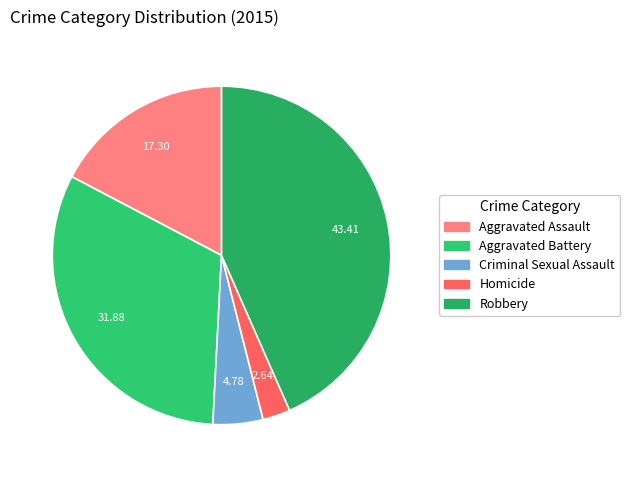

How many segments does this pie chart have?

5